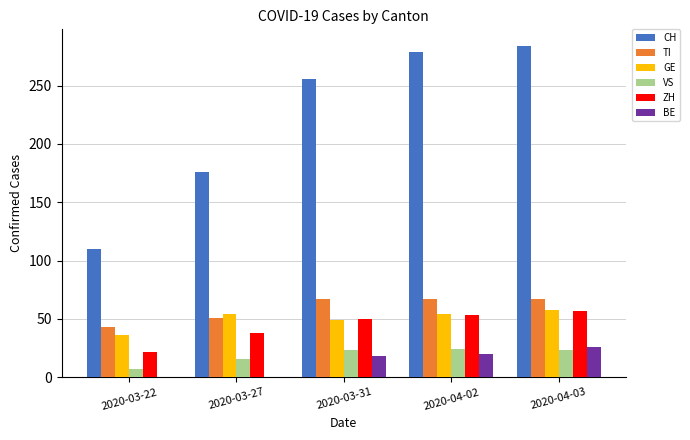

How many categories are shown in the chart?

5